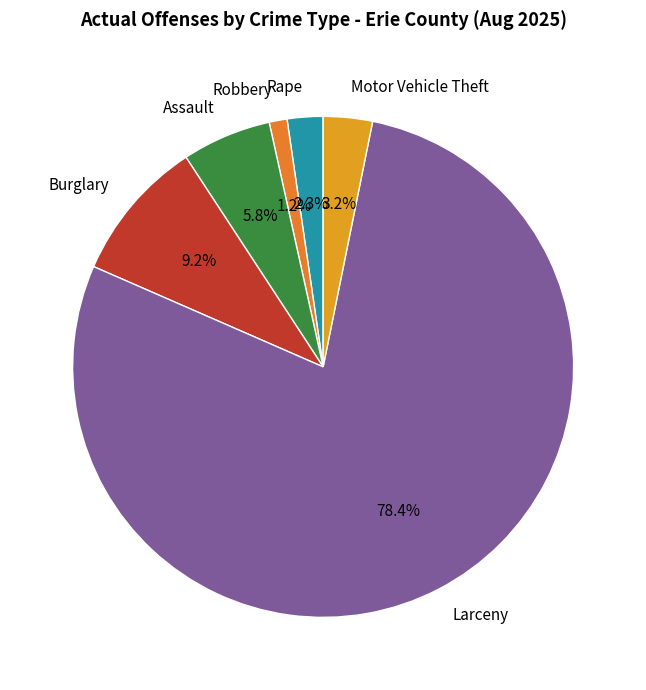

Which category has the smallest portion of the pie?

Robbery